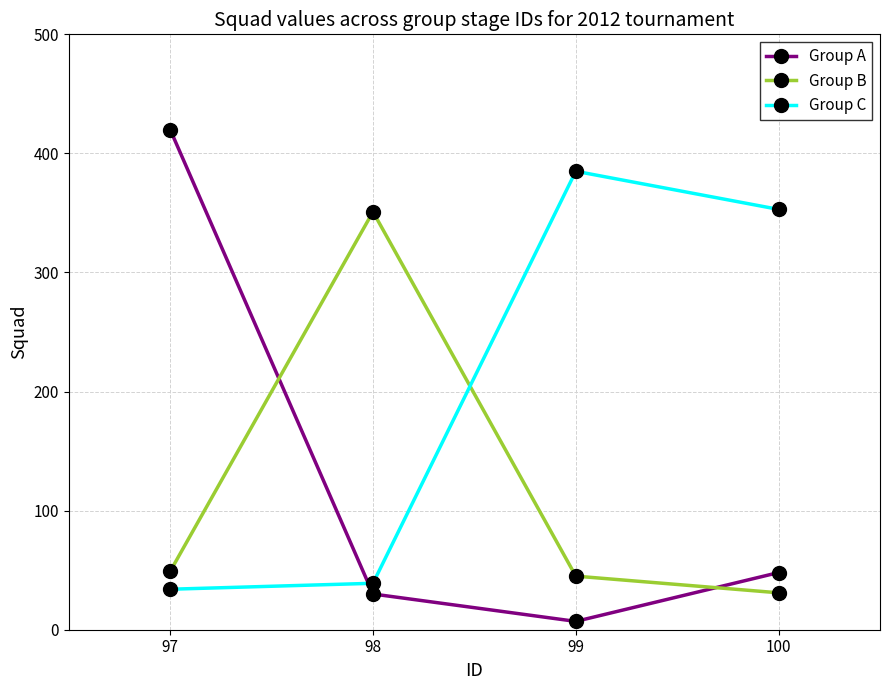

At 97, list the series in order from smallest to largest.

Group C, Group B, Group A